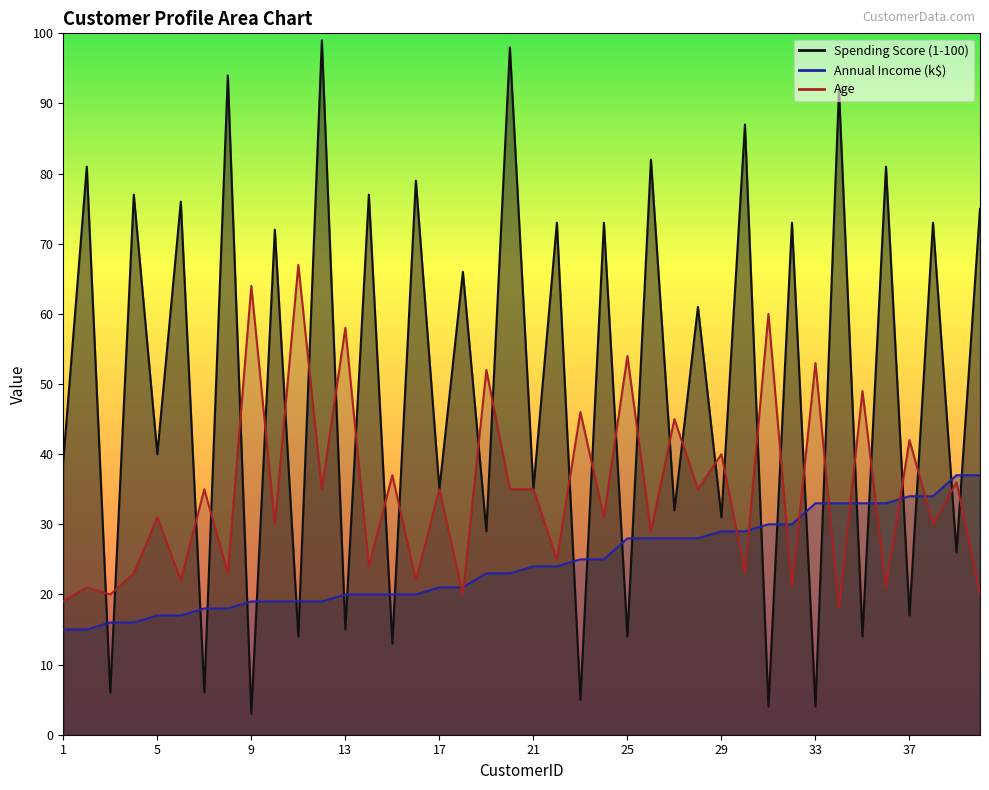

Reading right to left, extract all data points from this chart.

Spending Score (1-100): 75	26	73	17	81	14	92	4	73	4	87	31	61	32	82	14	73	5	73	35	98	29	66	35	79	13	77	15	99	14	72	3	94	6	76	40	77	6	81	39
Annual Income (k$): 37	37	34	34	33	33	33	33	30	30	29	29	28	28	28	28	25	25	24	24	23	23	21	21	20	20	20	20	19	19	19	19	18	18	17	17	16	16	15	15
Age: 20	36	30	42	21	49	18	53	21	60	23	40	35	45	29	54	31	46	25	35	35	52	20	35	22	37	24	58	35	67	30	64	23	35	22	31	23	20	21	19